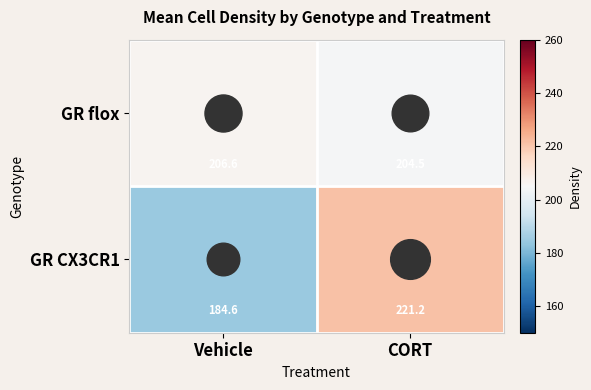

What is the sum of the GR flox values at Vehicle and CORT?

411.1